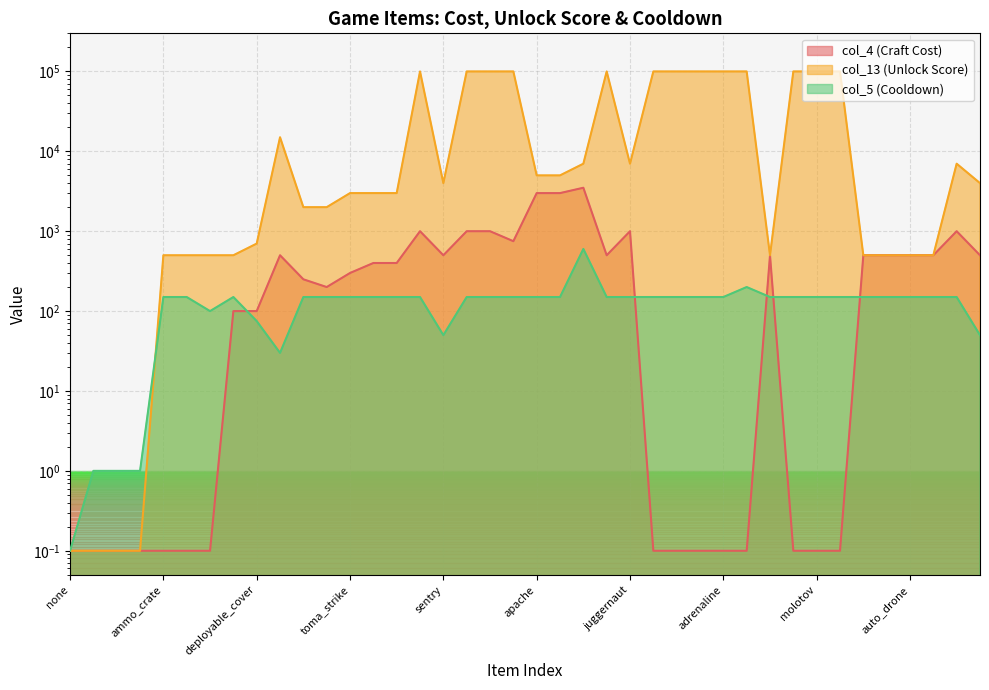

Which series has the largest range (max minus min)?

col_13